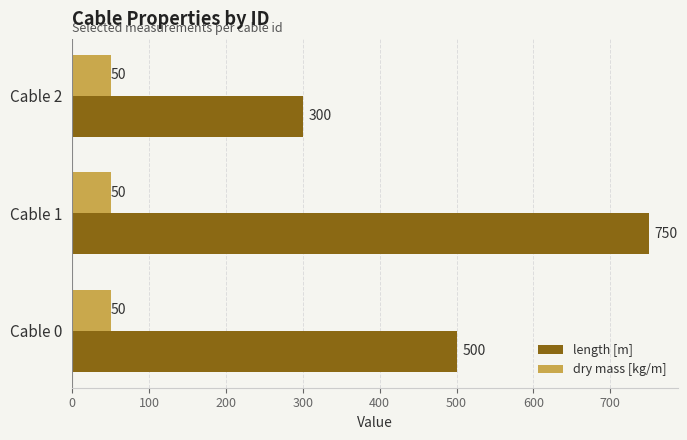

Which series has the largest total across all categories?

length [m]